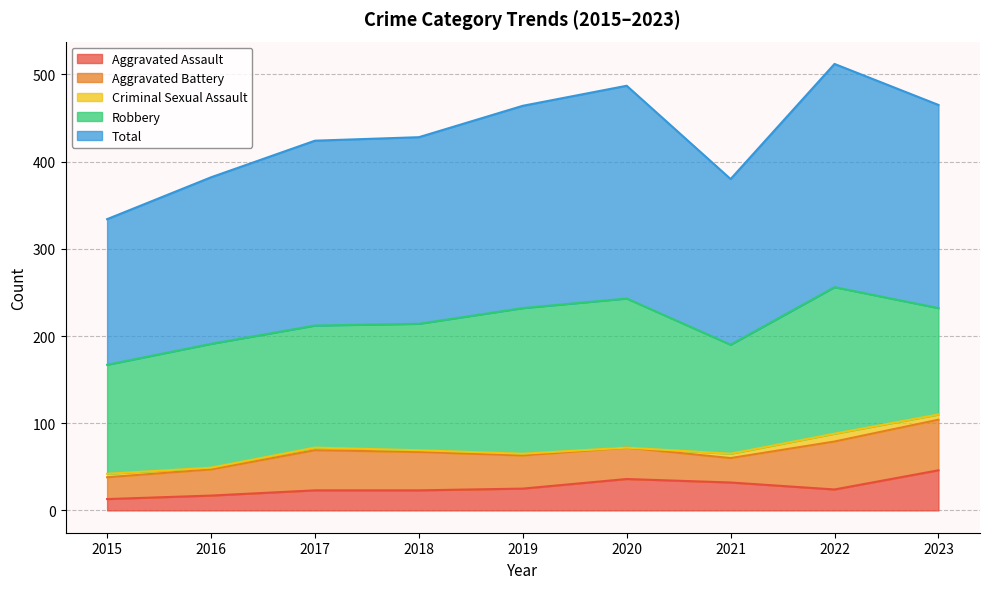

The Aggravated Assault series shows 23 at 2018. True or false?

True